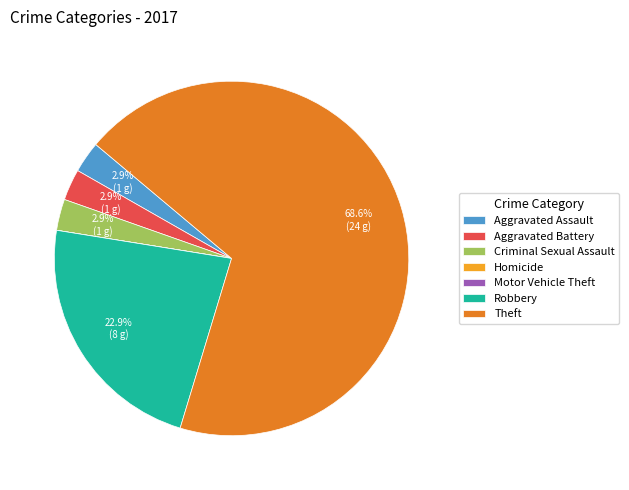

Between Criminal Sexual Assault and Robbery, which is larger?

Robbery